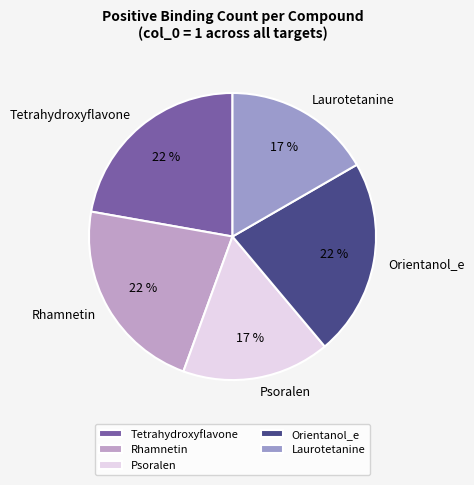

The Tetrahydroxyflavone slice represents 22% of the pie. True or false?

True